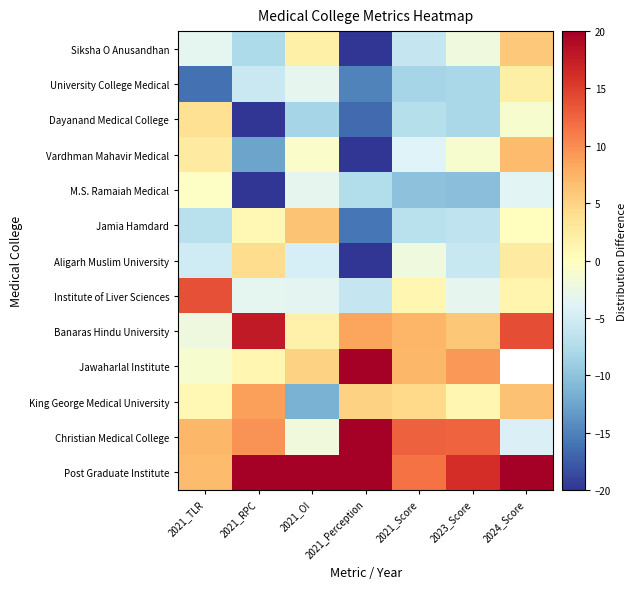

What is the smallest value displayed?

-28.0